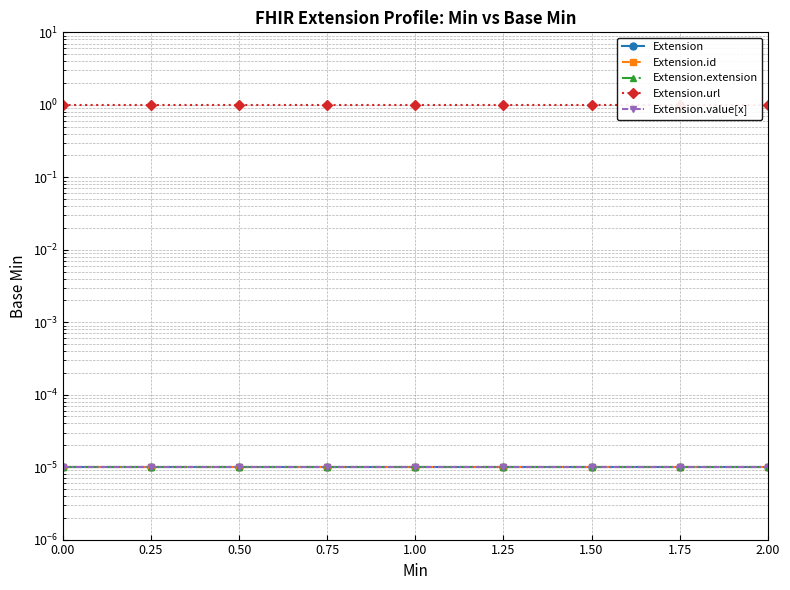

What position from the right is 0.00?

9